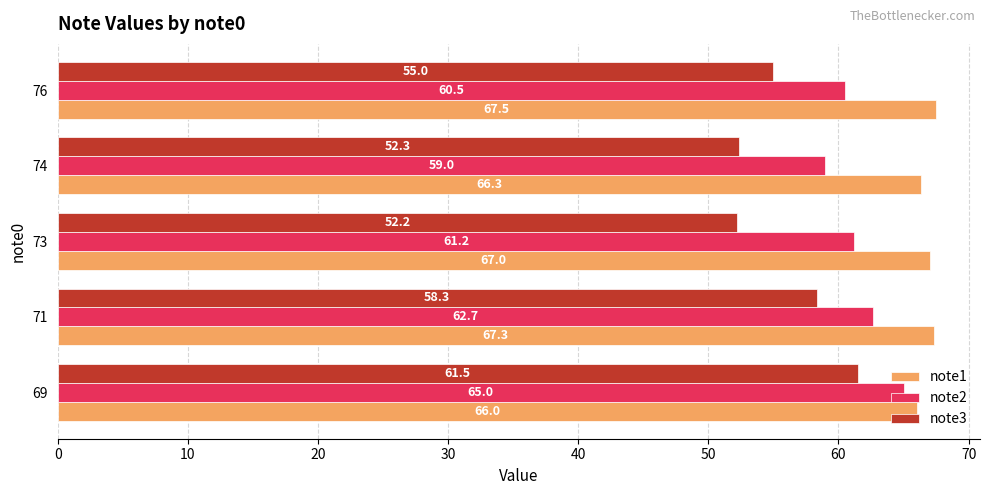

What are all the series names shown in the legend?

note1, note2, note3